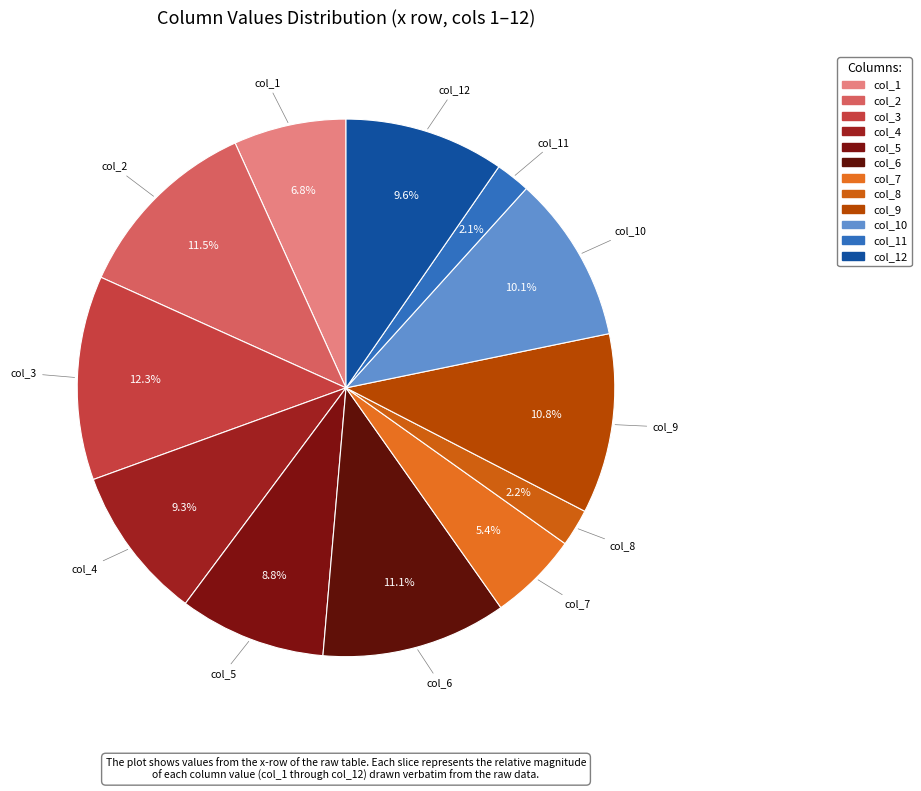

Is there a majority slice in this chart?

No